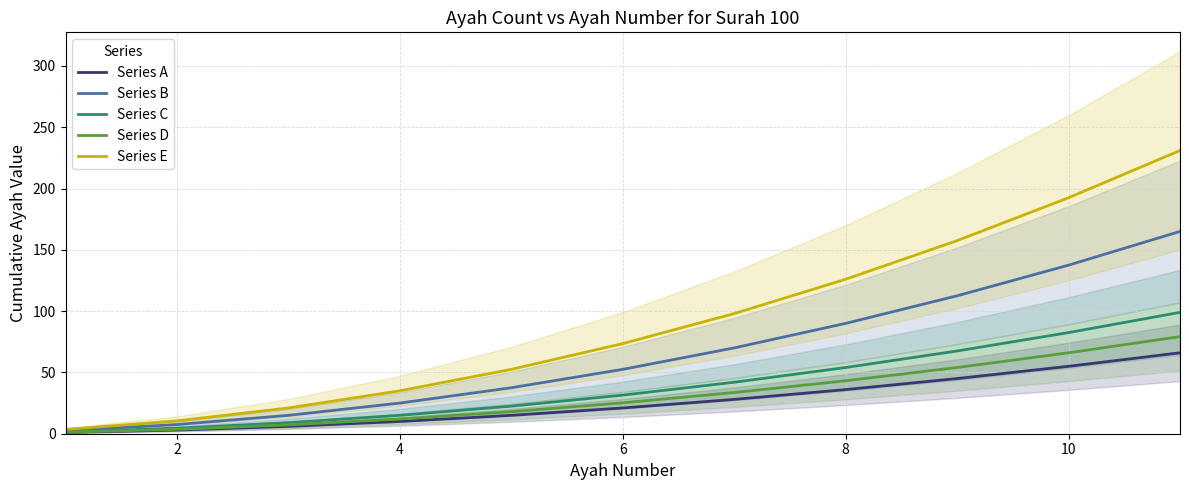

At how many categories does at least one series exceed 183?

2